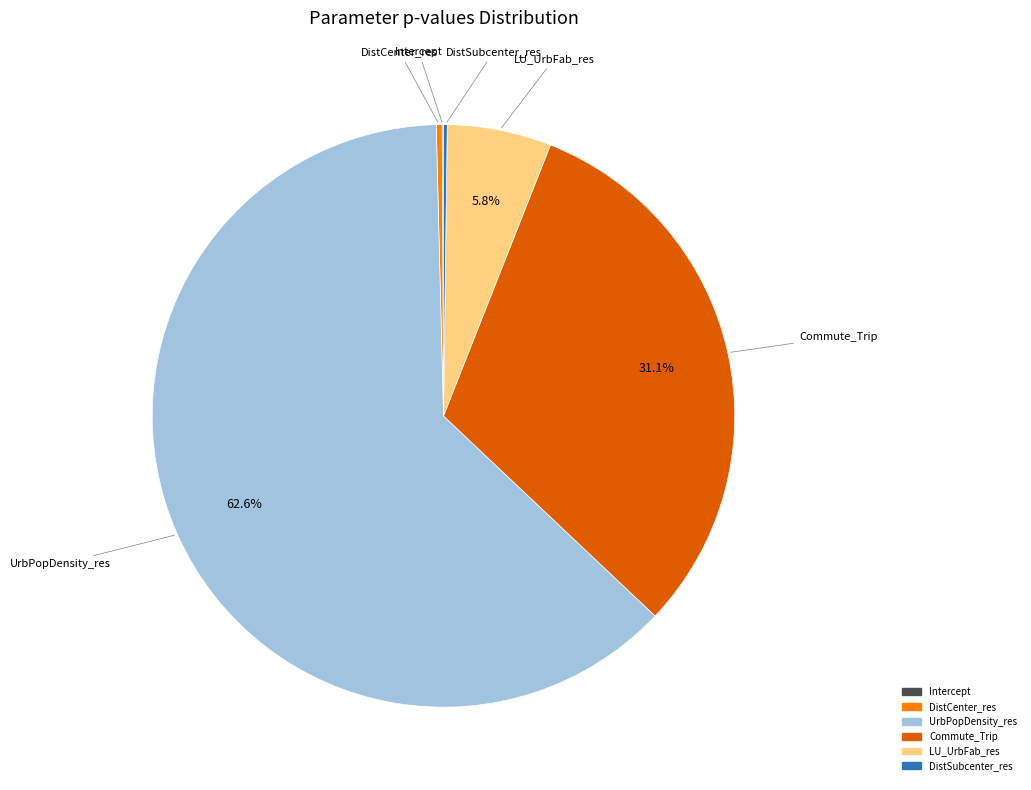

What is the largest slice in the pie chart?

UrbPopDensity_res